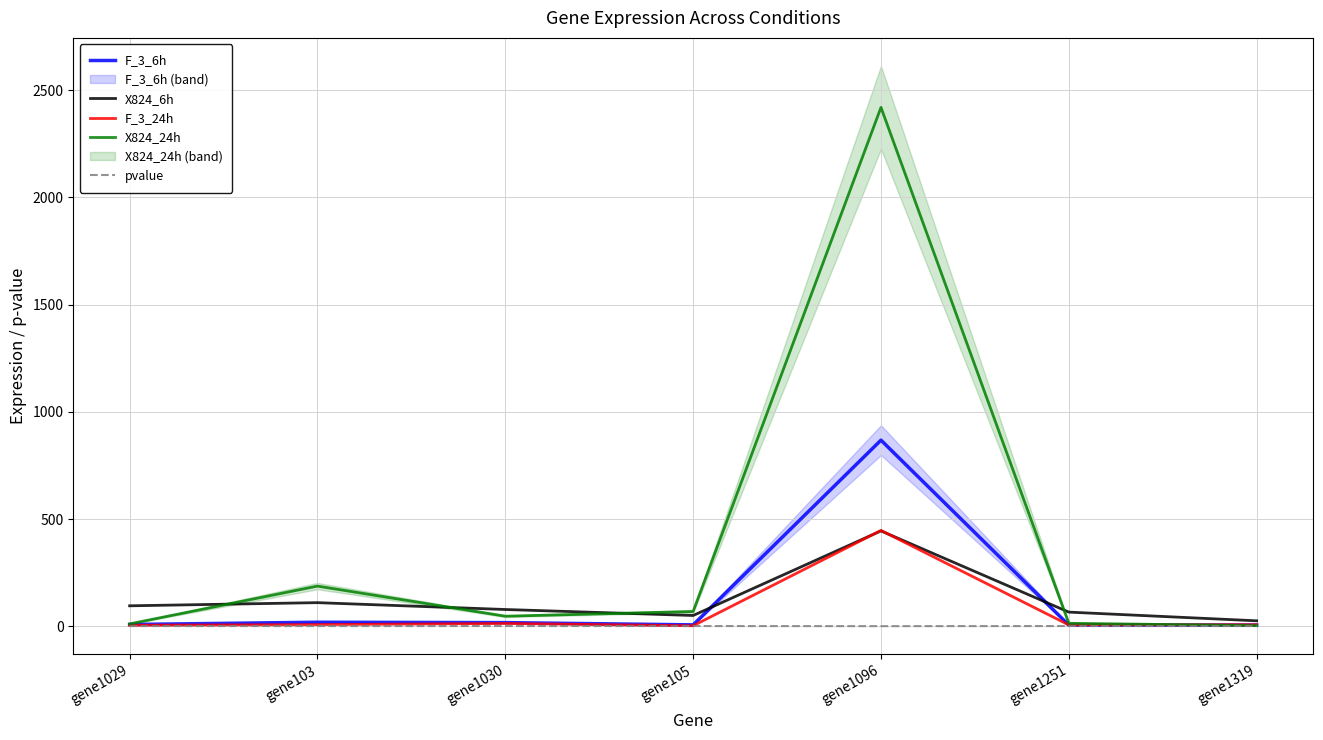

What is the sum of all pvalue values?

5.9